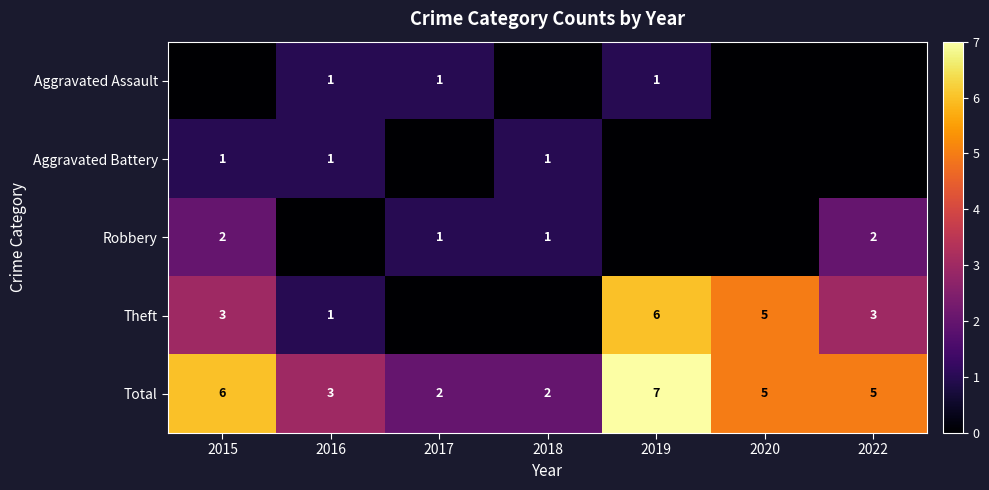

What is the sum of the Theft values at 2020 and 2016?

6